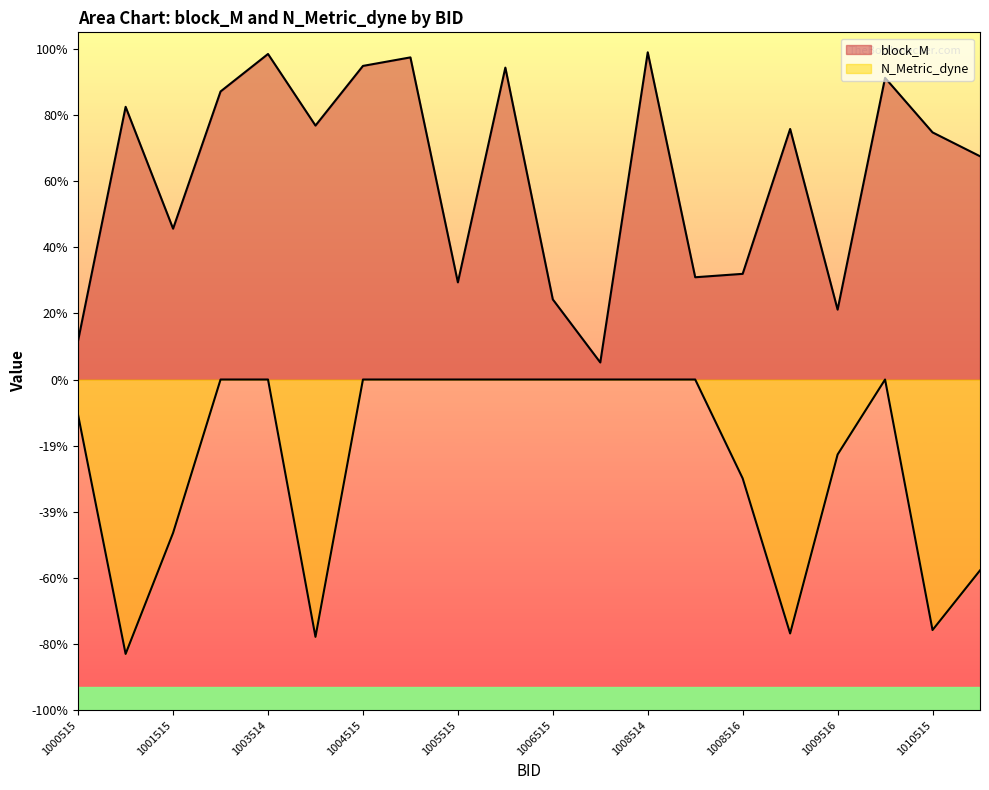

True or false: block_M and N_Metric_dyne intersect in this chart.

False